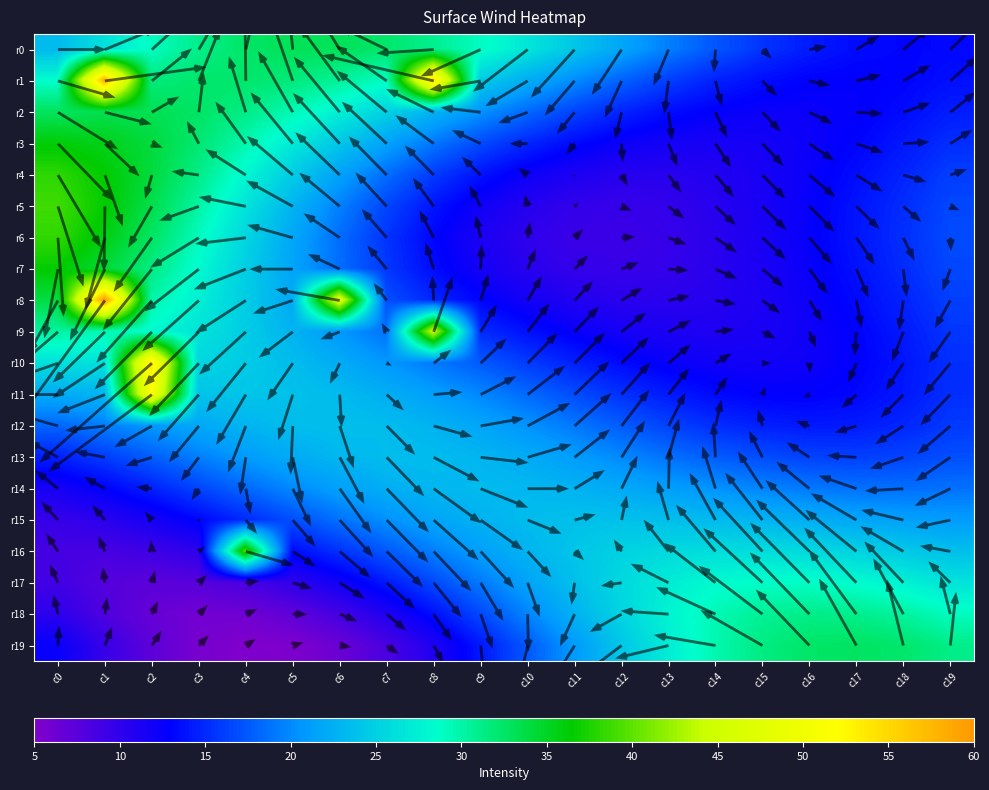

Rank the series by their maximum value, from lowest to highest.

r14, r13, r12, r15, r17, r18, r19, r0, r2, r3, r7, r4, r6, r5, r16, r9, r11, r10, r1, r8